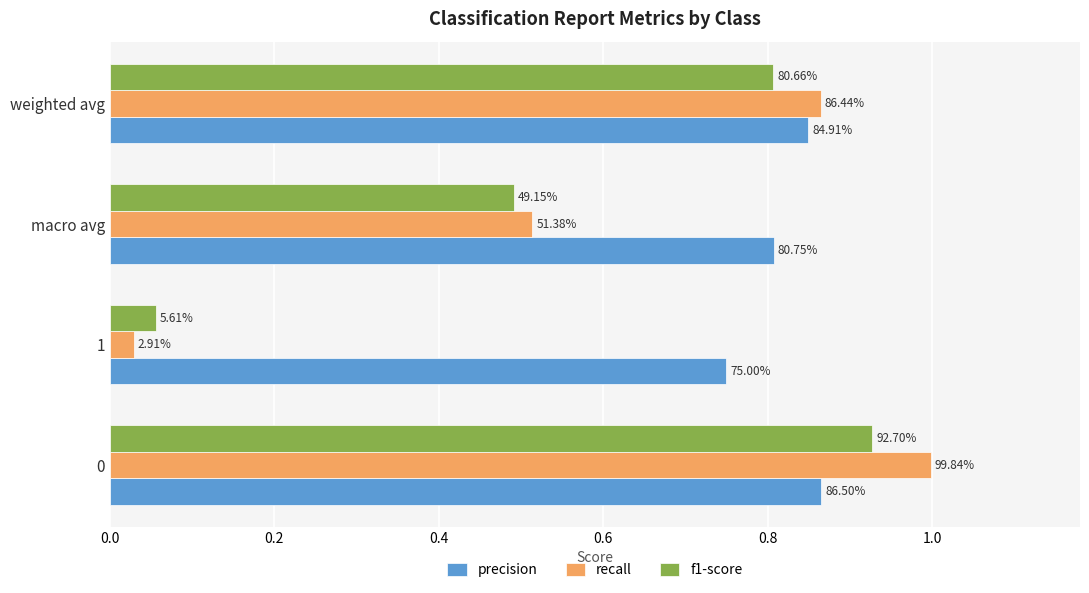

What are all the series names shown in the legend?

precision, recall, f1-score